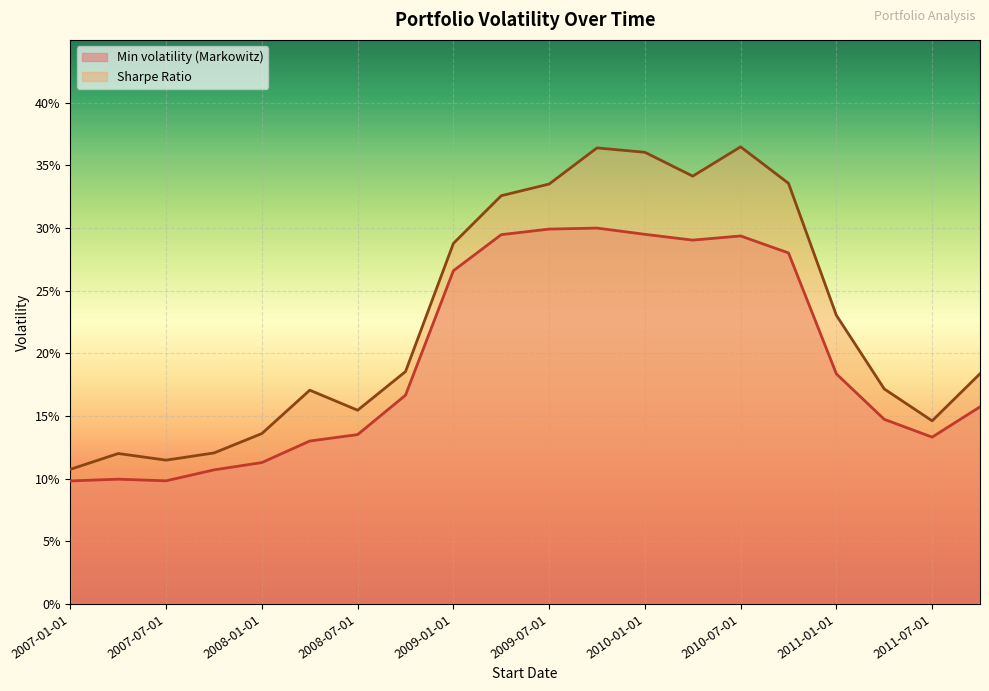

Reading left to right, what are all the values shown in this chart?

Min volatility (Markowitz): 2007-01-01=0.1	2007-04-01=0.1	2007-07-01=0.1	2007-10-01=0.1	2008-01-01=0.1	2008-04-01=0.1	2008-07-01=0.1	2008-10-01=0.2	2009-01-01=0.3	2009-04-01=0.3	2009-07-01=0.3	2009-10-01=0.3	2010-01-01=0.3	2010-04-01=0.3	2010-07-01=0.3	2010-10-01=0.3	2011-01-01=0.2	2011-04-01=0.1	2011-07-01=0.1	2011-10-01=0.2
Sharpe Ratio: 2007-01-01=0.1	2007-04-01=0.1	2007-07-01=0.1	2007-10-01=0.1	2008-01-01=0.1	2008-04-01=0.2	2008-07-01=0.2	2008-10-01=0.2	2009-01-01=0.3	2009-04-01=0.3	2009-07-01=0.3	2009-10-01=0.4	2010-01-01=0.4	2010-04-01=0.3	2010-07-01=0.4	2010-10-01=0.3	2011-01-01=0.2	2011-04-01=0.2	2011-07-01=0.1	2011-10-01=0.2